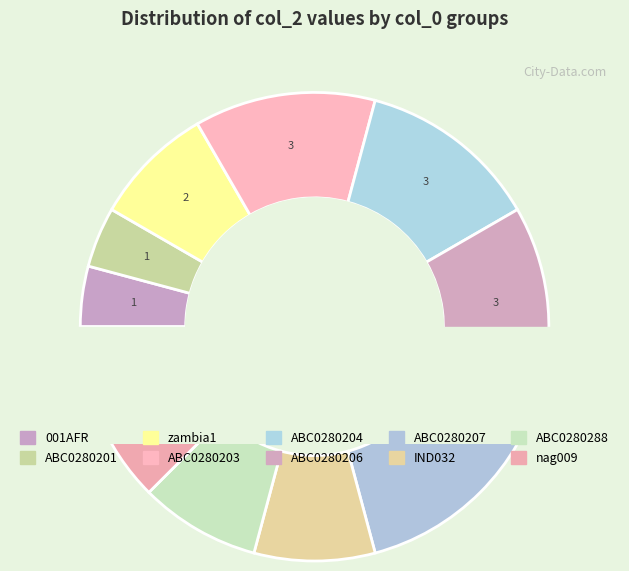

To the nearest percent, what is the difference between the largest and smallest slice percentages?

12%